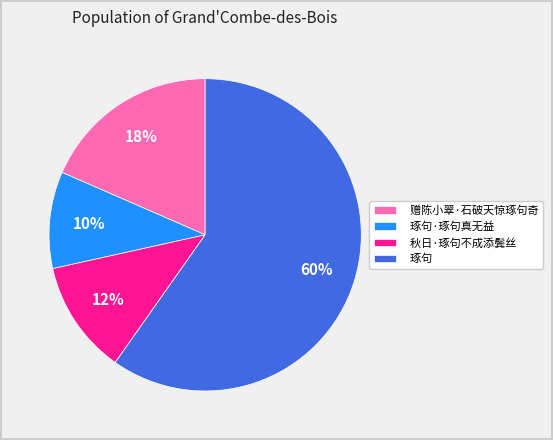

What percentage is the 赠陈小翠·石破天惊琢句奇 slice, to the nearest percent?

18%